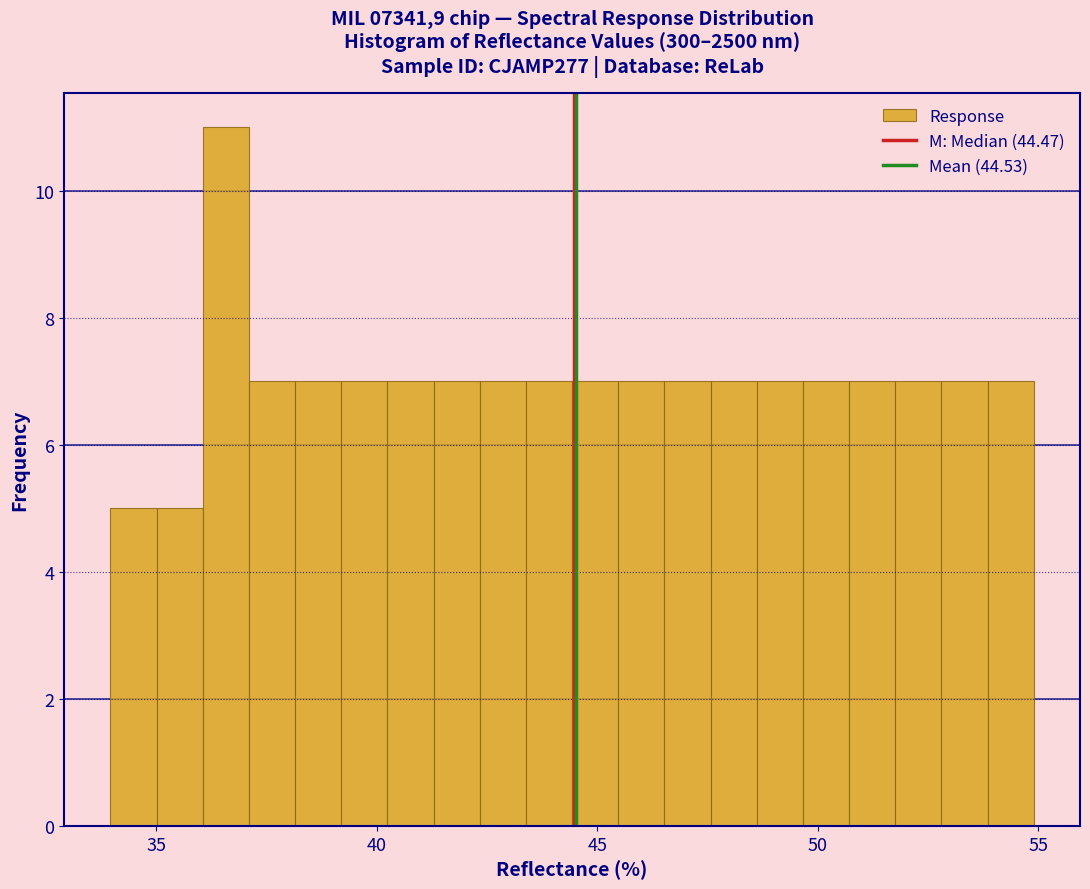

Around what value on the x-axis is the tallest bar? Give the approximate position of its centre, as read against the axis.

36.5